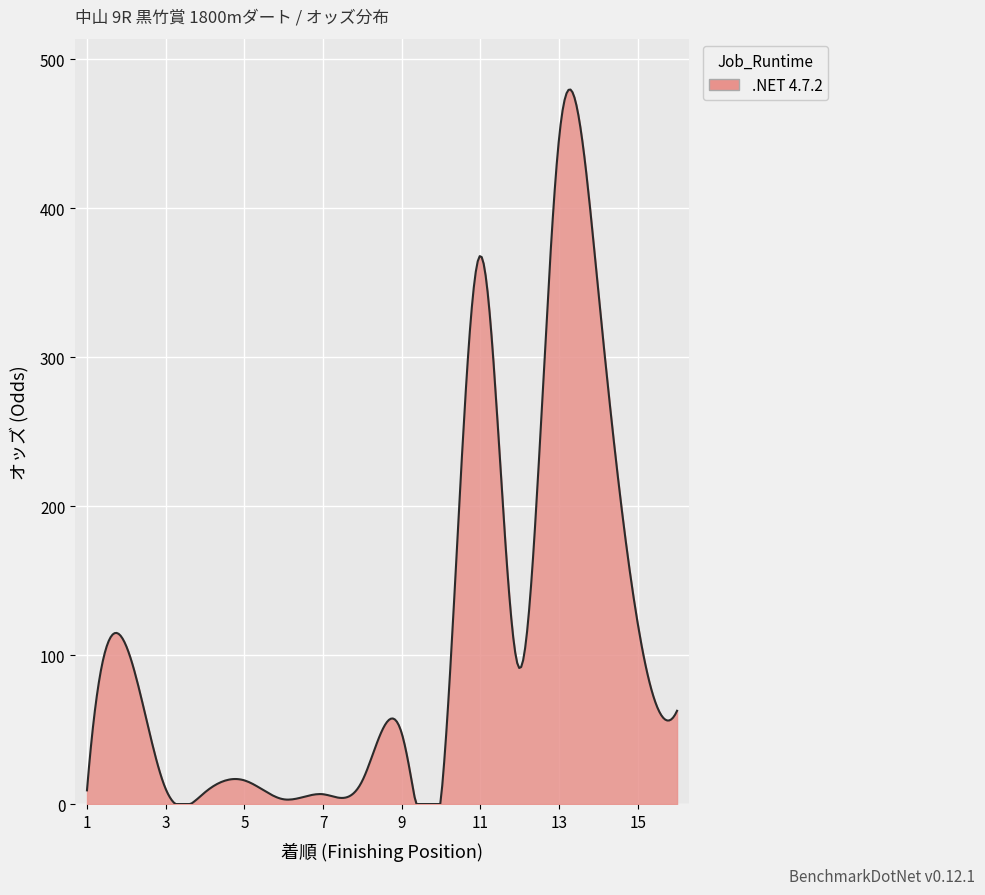

Does the chart have visible grid lines?

Yes